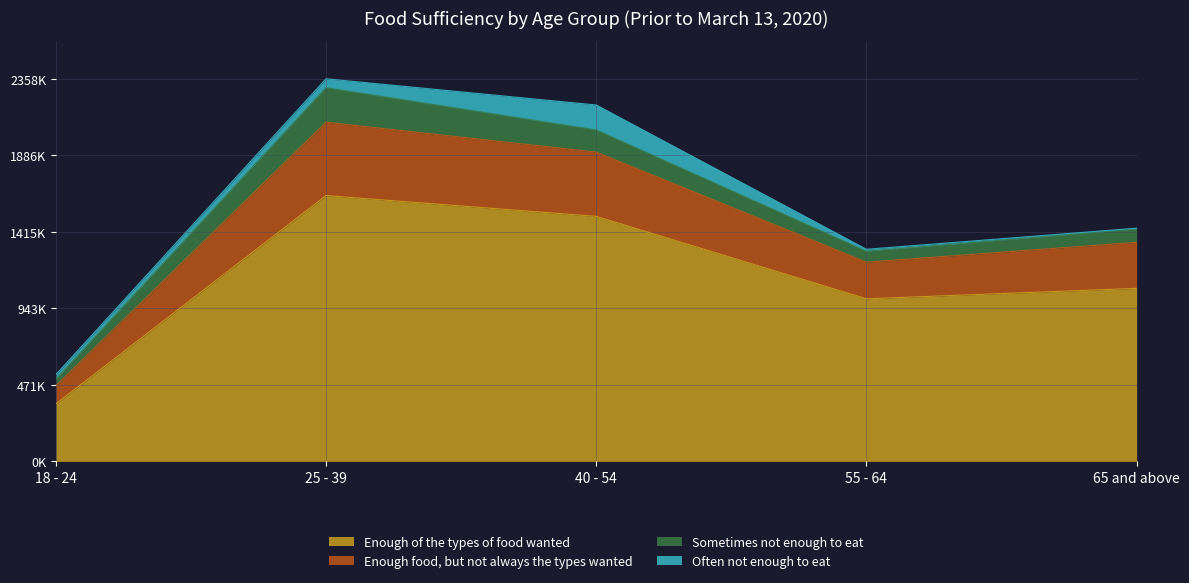

Does the chart have visible grid lines?

Yes